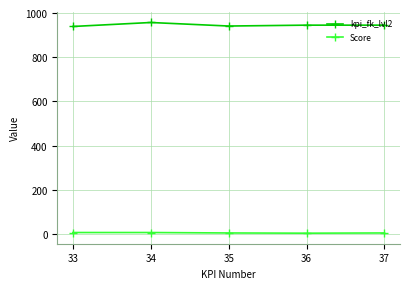

How many distinct data groups are displayed?

2